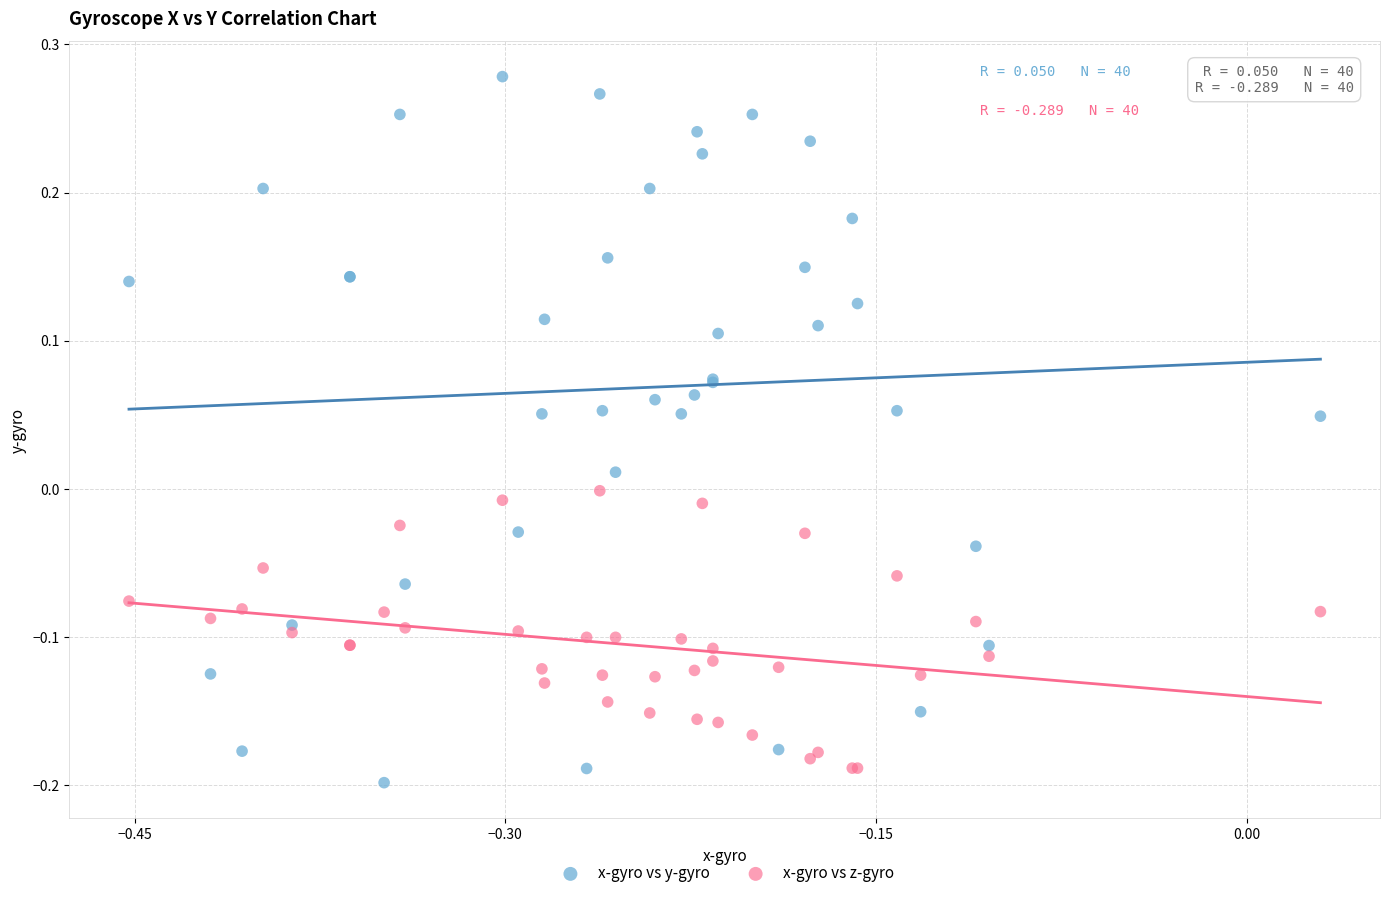

What are all the series names shown in the legend?

x-gyro vs y-gyro, x-gyro vs z-gyro